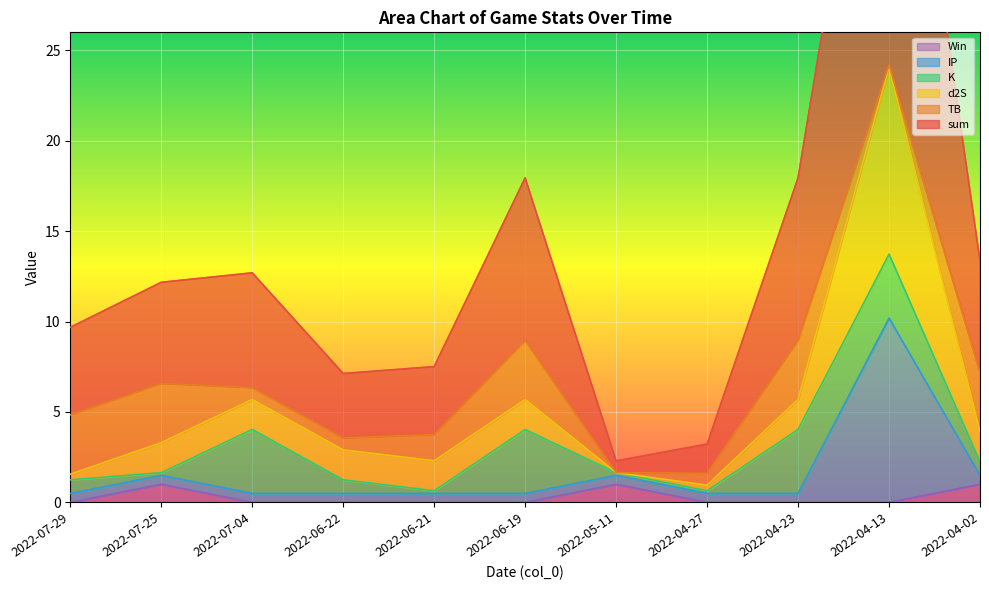

Which has a higher value, 2022-07-29 or 2022-04-13?

2022-04-13